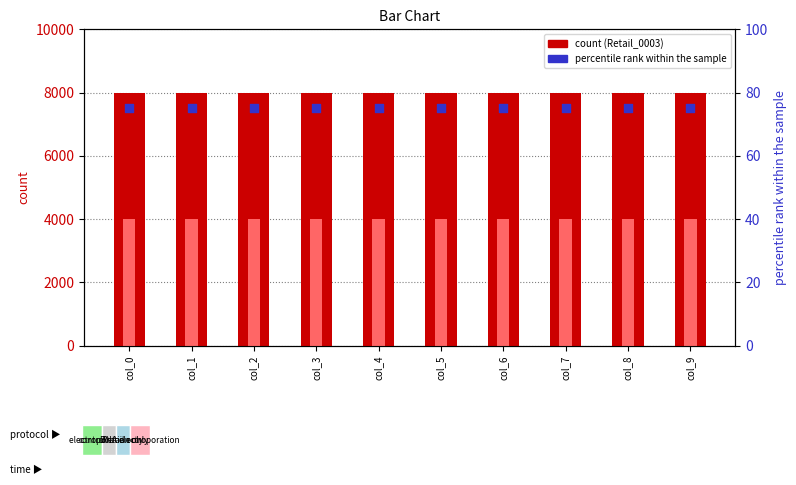

At which category is the sum across all series the highest?

col_0